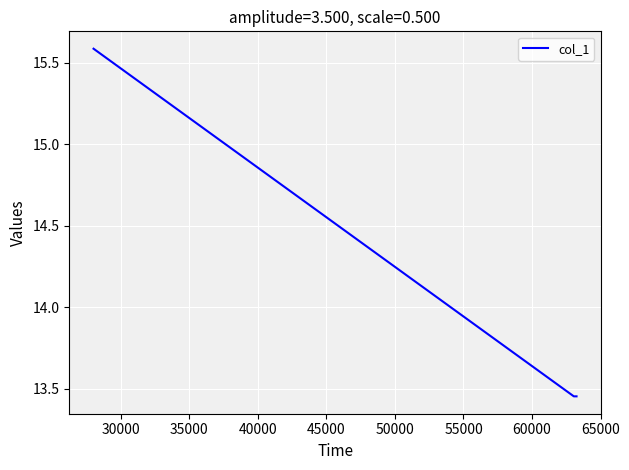

How many lines are shown in the chart?

1